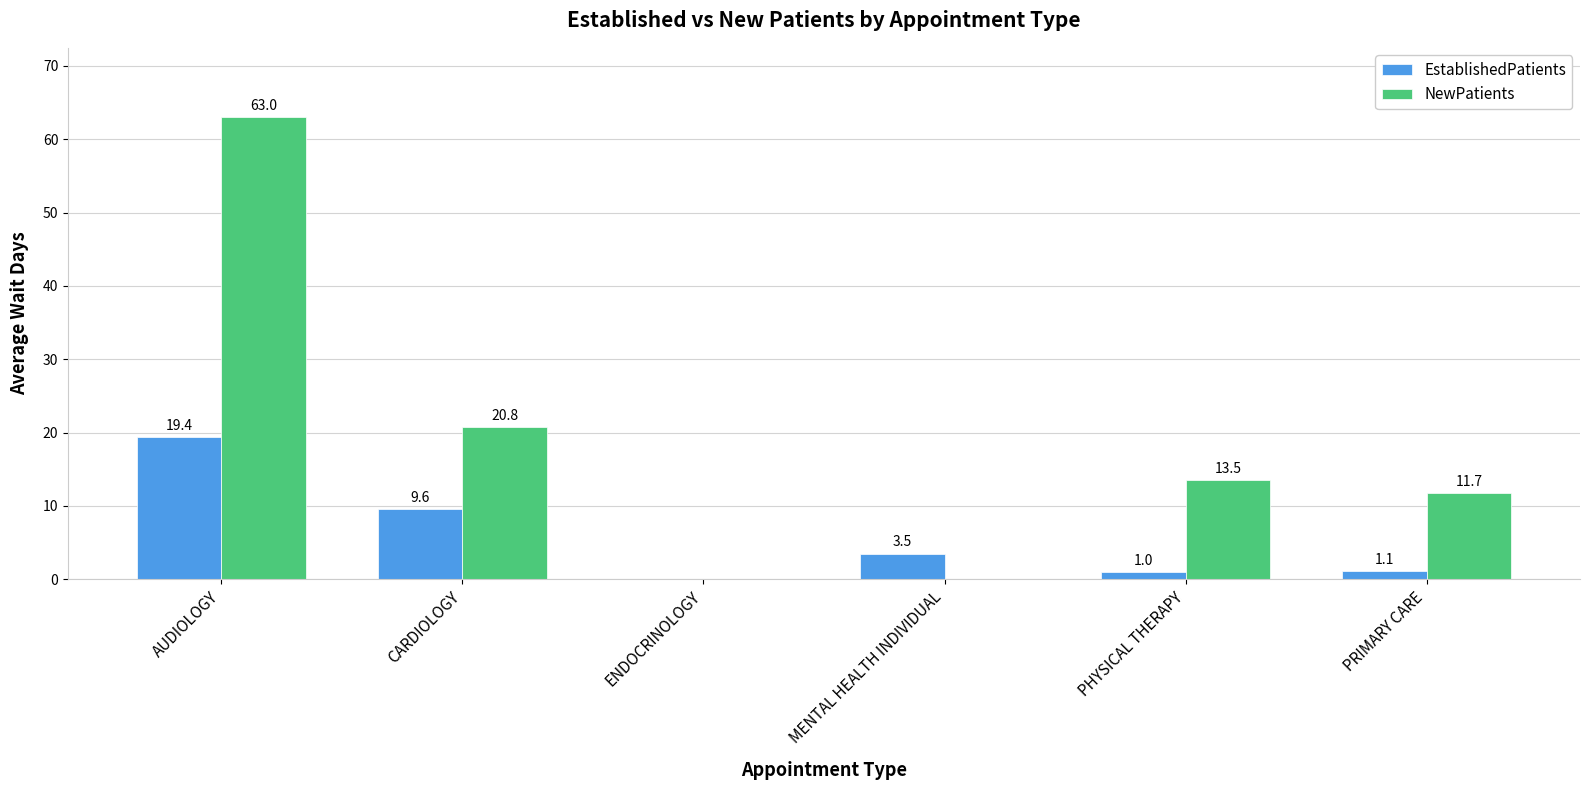

What is the total value across all series at PHYSICAL THERAPY?

14.5